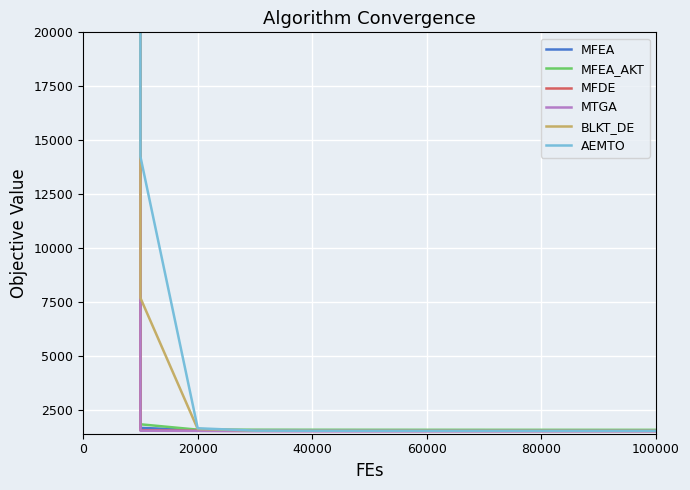

How many values in the MFDE series are below 1532?

4